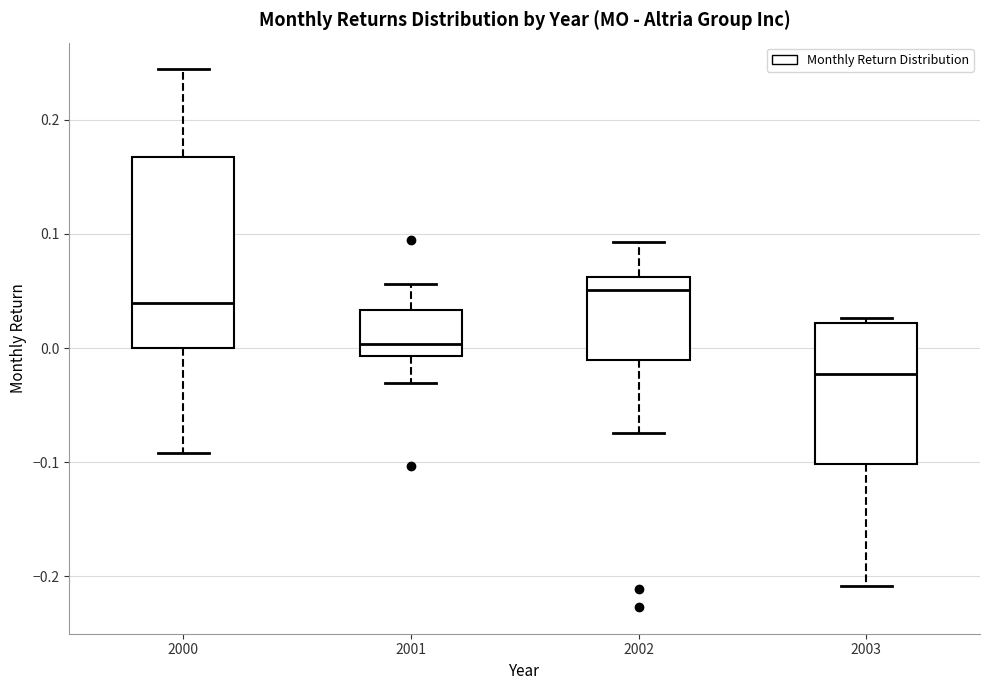

Where is the upper edge of the box at x = 2000 on the y-axis? The values are not printed on the chart, so give them approximately, as read against the axis.

0.17